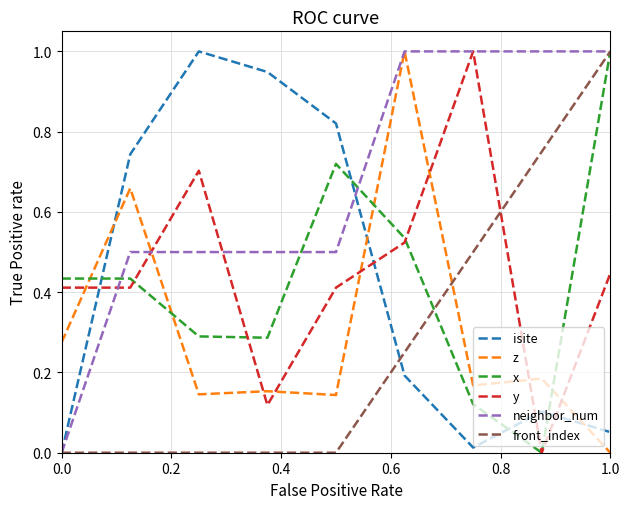

How many values in x are above zero?

8